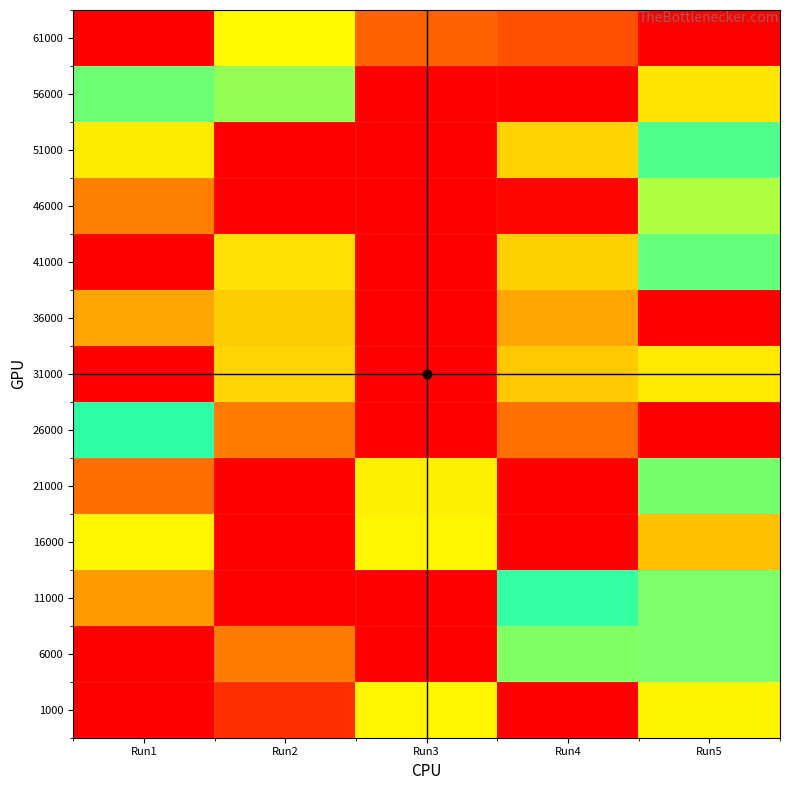

At how many categories does at least one series exceed 0?

5